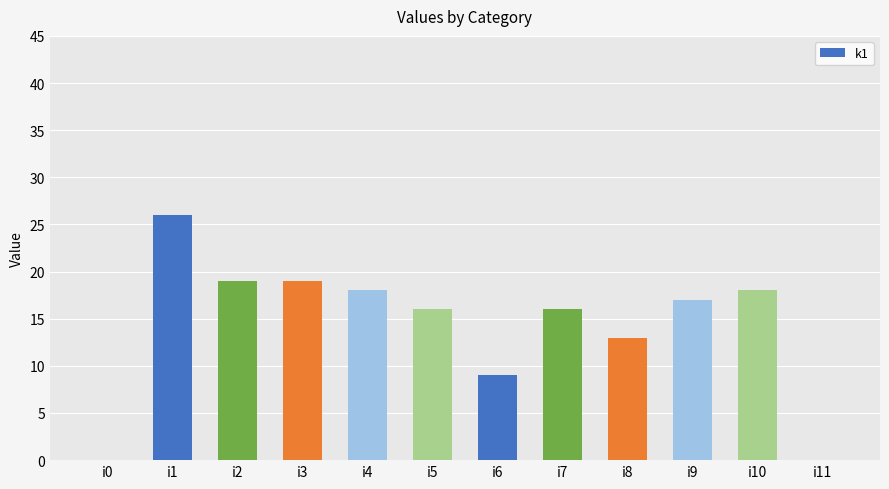

What is the average value?

14